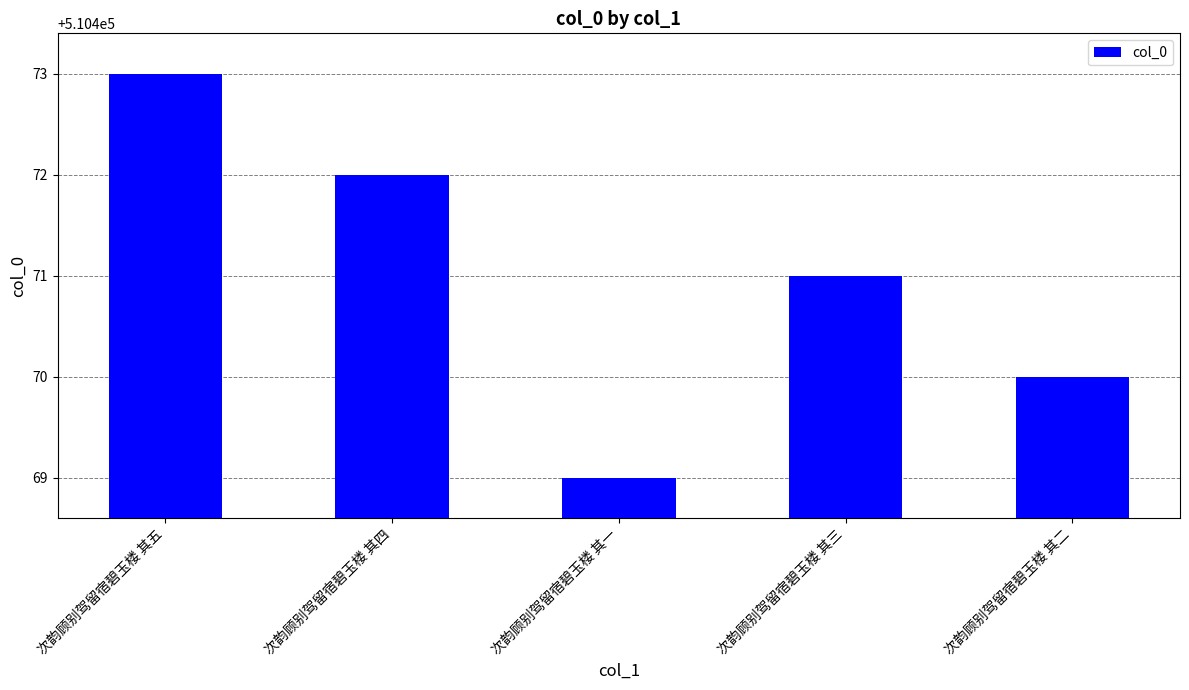

List the labels in order of value, largest first.

次韵顾别驾留宿碧玉楼 其五, 次韵顾别驾留宿碧玉楼 其四, 次韵顾别驾留宿碧玉楼 其三, 次韵顾别驾留宿碧玉楼 其二, 次韵顾别驾留宿碧玉楼 其一